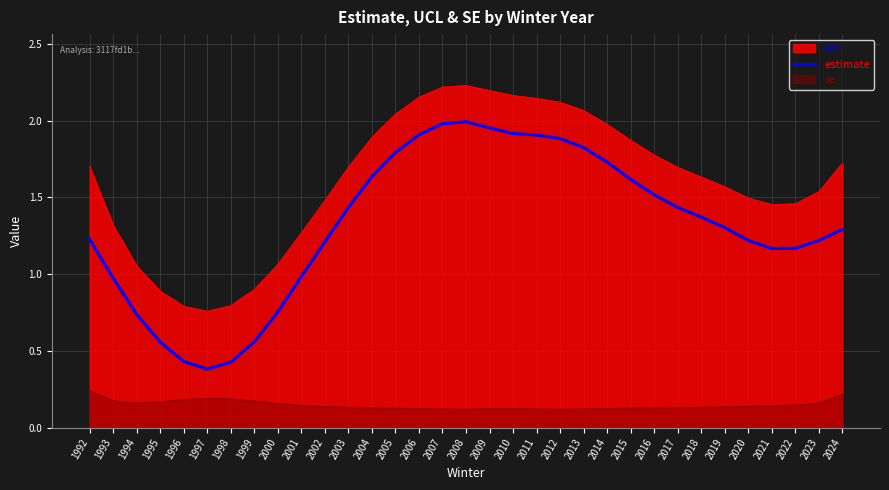

At which category does the chart reach its peak across all series?

2008